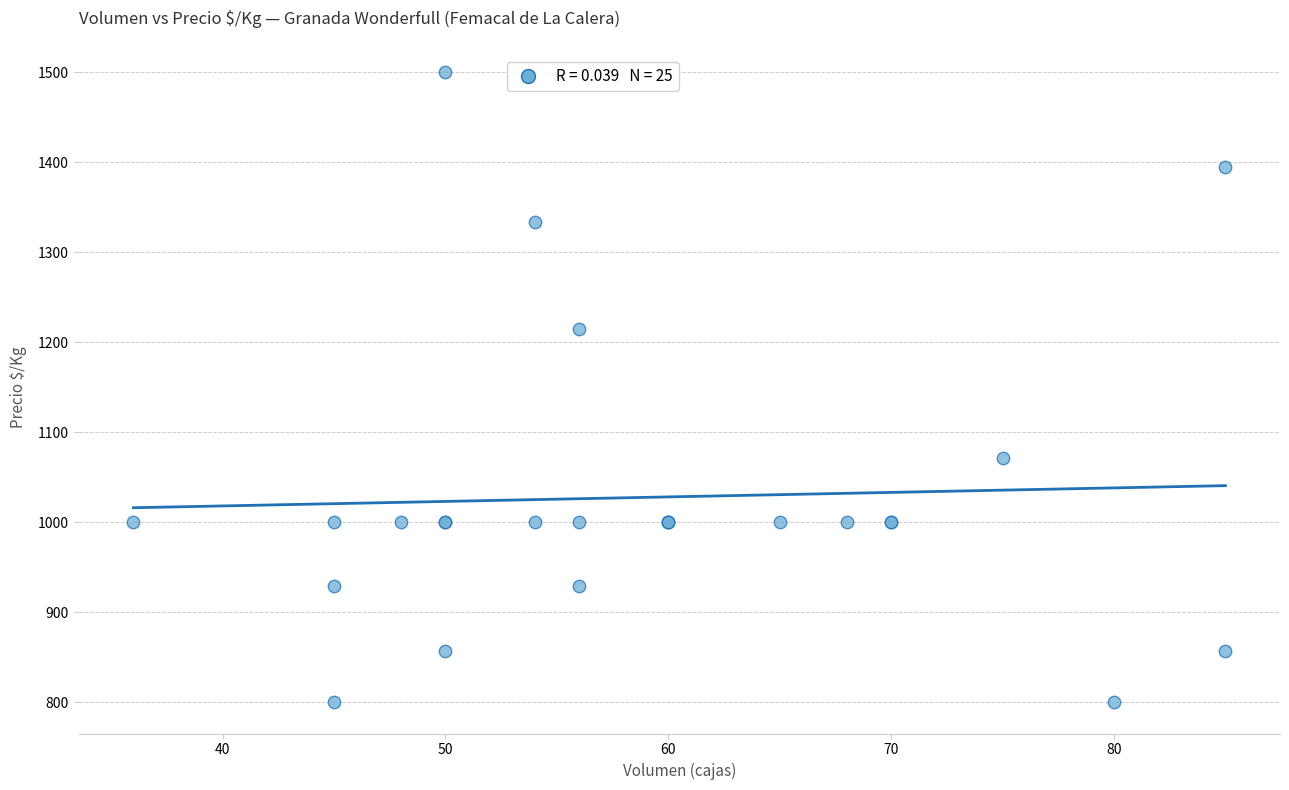

What Y value in the scatter plot is closest to 1150?

1214